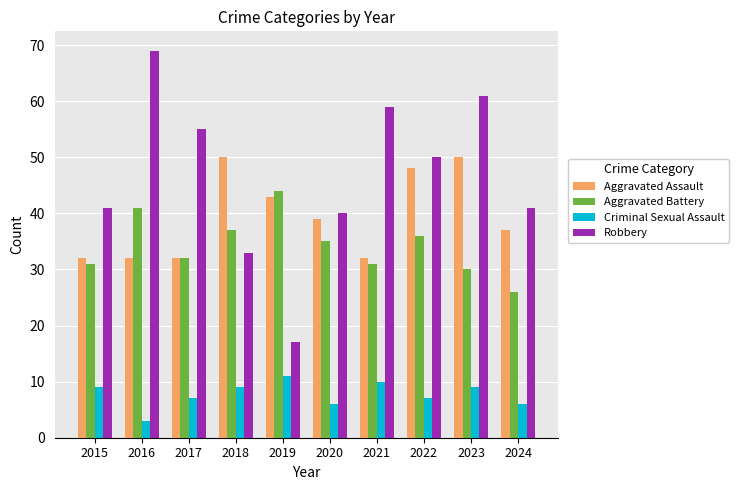

Reading left to right, what are all the values shown in this chart?

Aggravated Assault: 2015=32	2016=32	2017=32	2018=50	2019=43	2020=39	2021=32	2022=48	2023=50	2024=37
Aggravated Battery: 2015=31	2016=41	2017=32	2018=37	2019=44	2020=35	2021=31	2022=36	2023=30	2024=26
Criminal Sexual Assault: 2015=9	2016=3	2017=7	2018=9	2019=11	2020=6	2021=10	2022=7	2023=9	2024=6
Robbery: 2015=41	2016=69	2017=55	2018=33	2019=17	2020=40	2021=59	2022=50	2023=61	2024=41